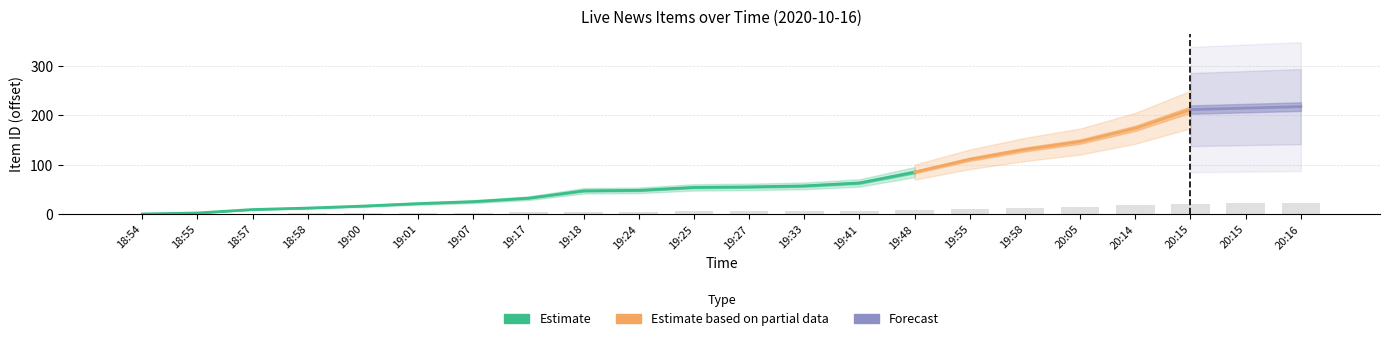

What is the label of the 13th bar from the left?

19:33